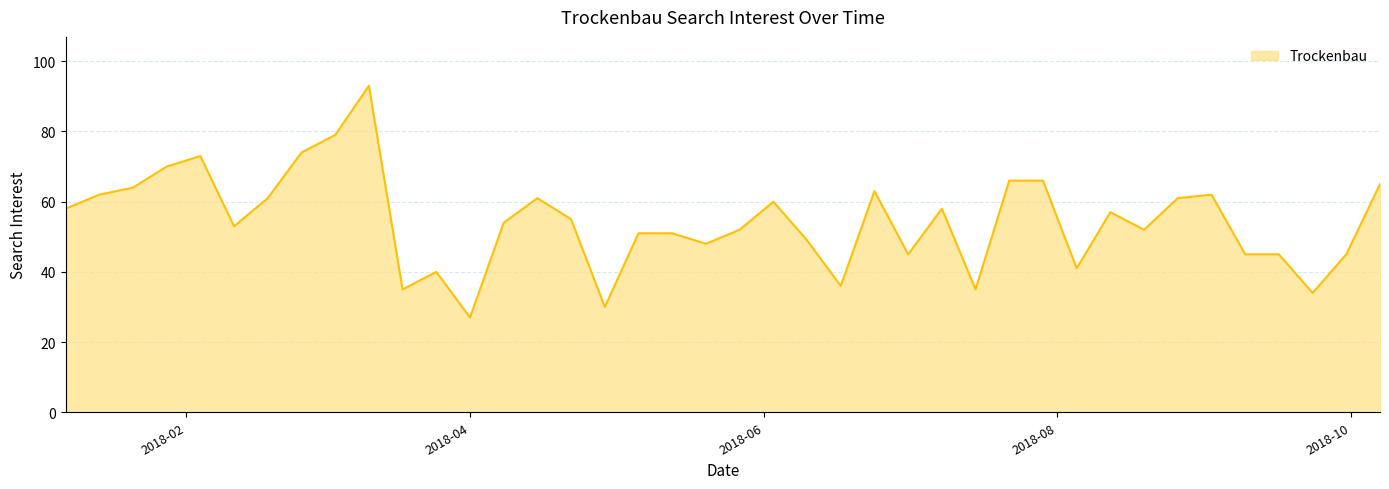

Reading left to right, list all the values displayed in this chart.

58	62	64	70	73	53	61	74	79	93	35	40	27	54	61	55	30	51	51	48	52	60	49	36	63	45	58	35	66	66	41	57	52	61	62	45	45	34	45	65